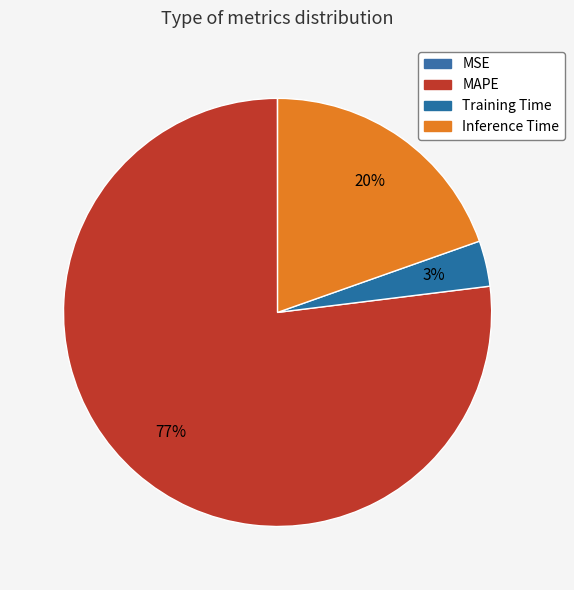

Is there a majority slice in this chart?

Yes